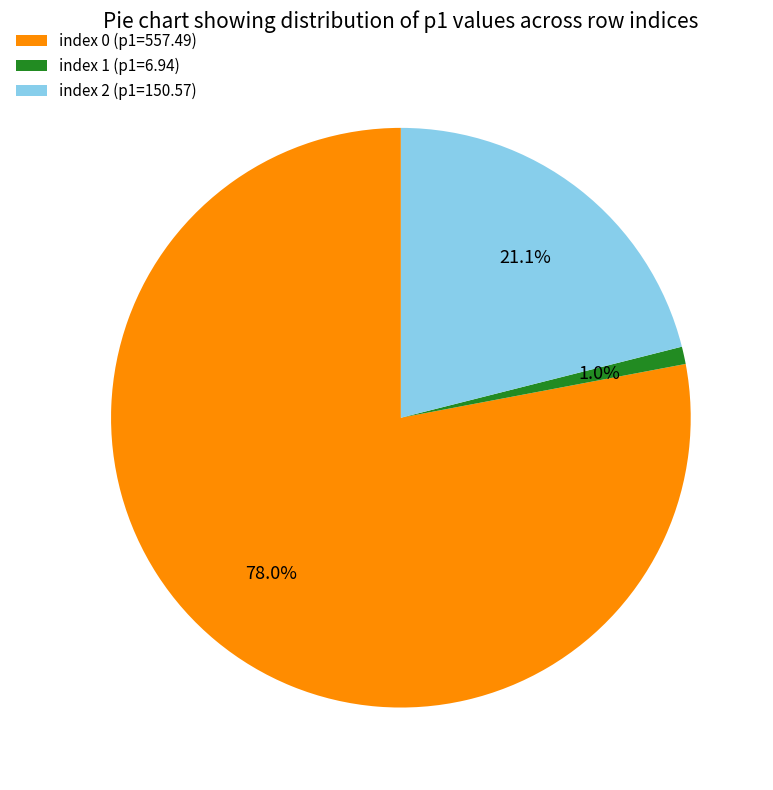

Is the sum of index 0 (p1=557.49) and index 1 (p1=6.94) greater than half?

Yes